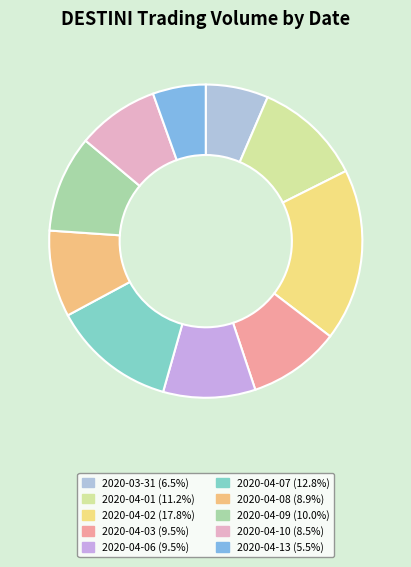

Is 2020-04-07 the majority of the pie?

No